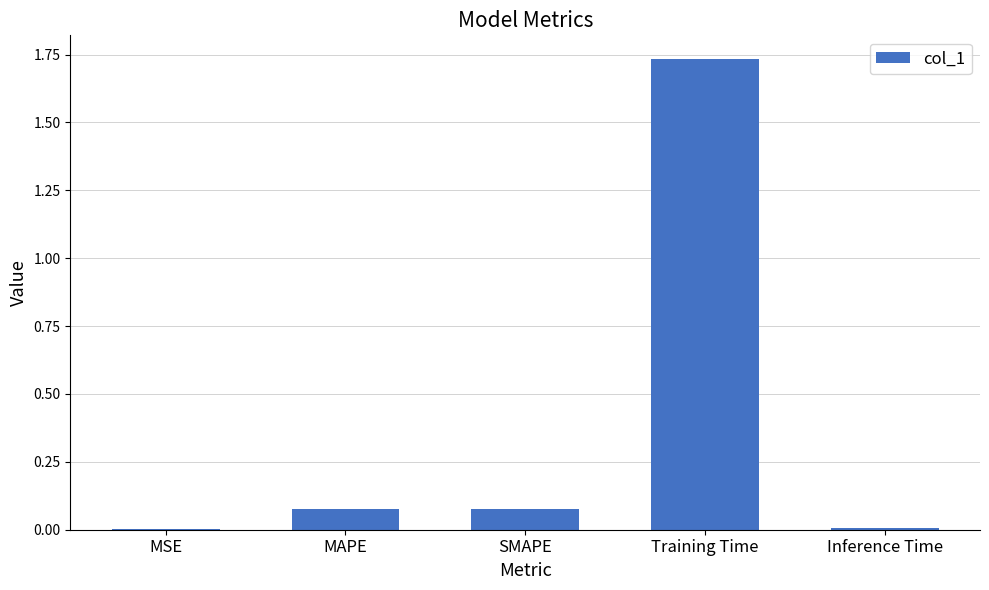

What is the sum of the values at MAPE and Training Time?

1.8